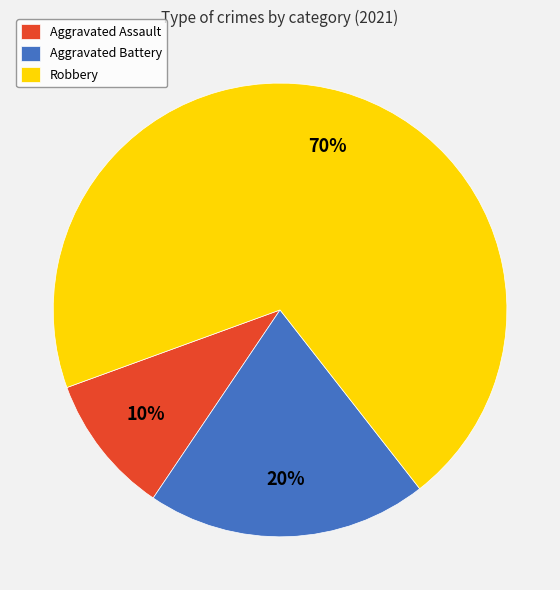

Does Robbery account for over 50% of the chart?

Yes